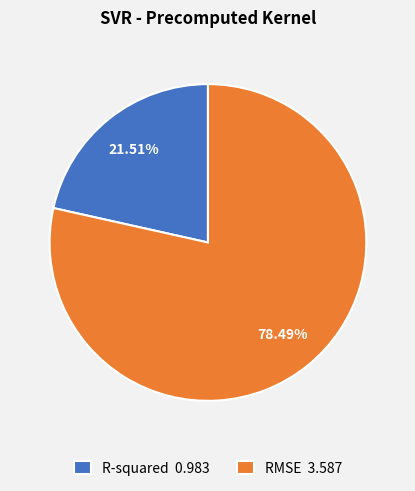

Is it true that R-squared is 22% of the pie?

True